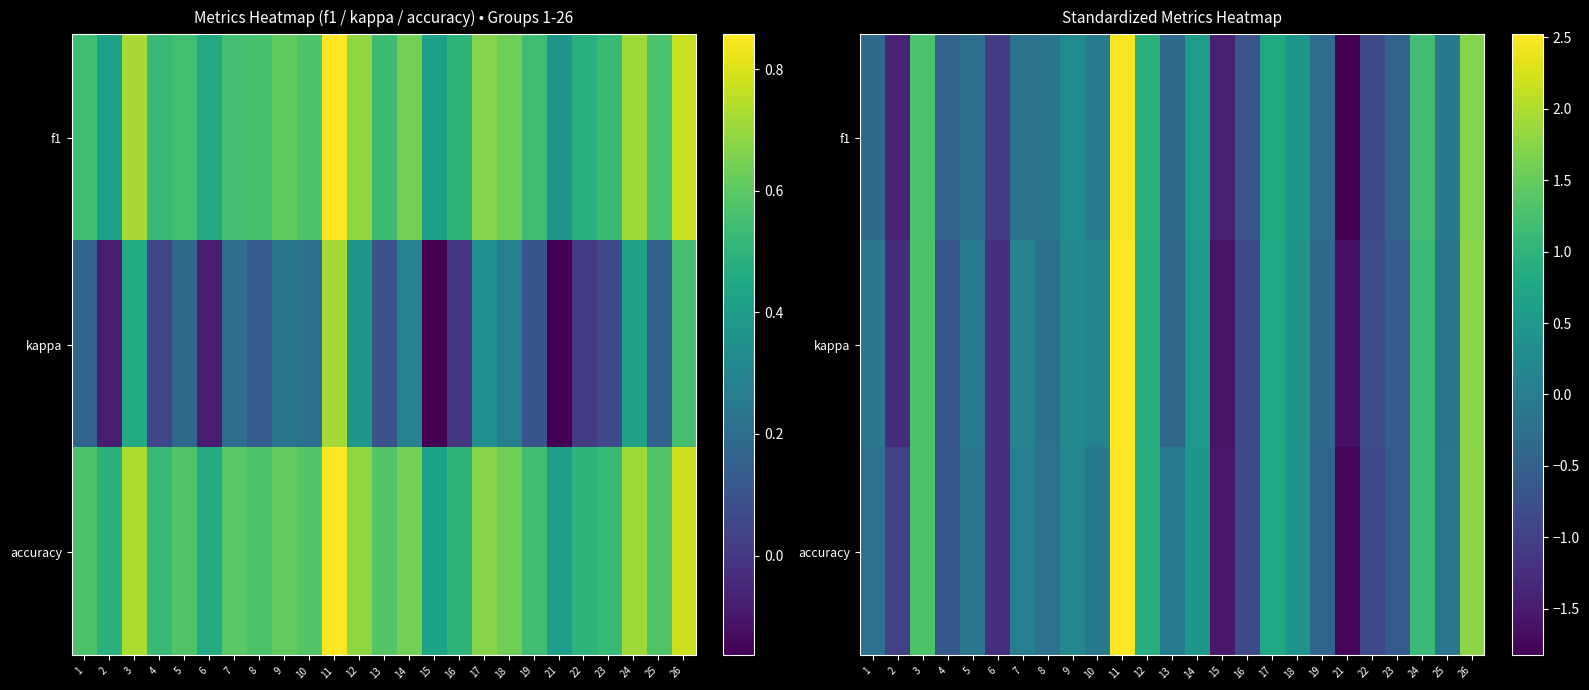

How many distinct data groups are displayed?

3